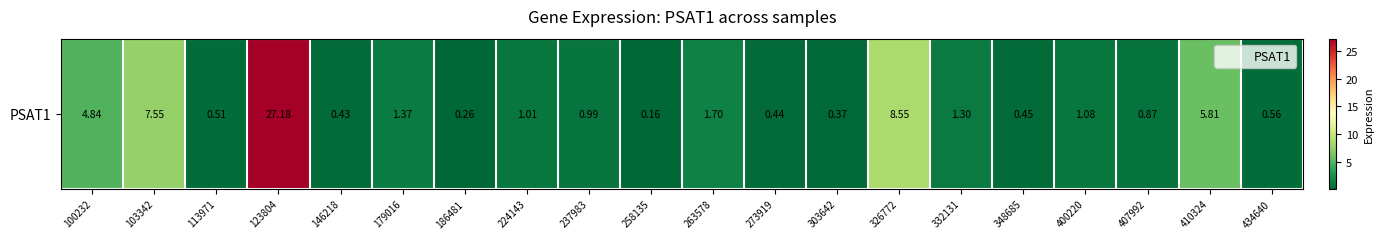

What is the difference between the values at 410324 and 237983?

4.8